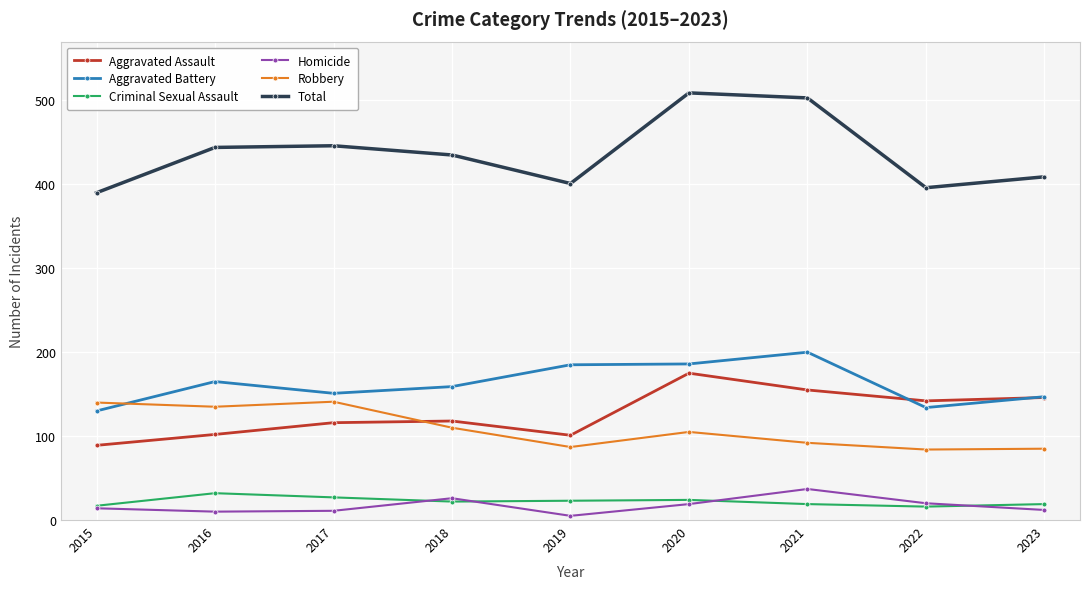

What is the approximate value of Total at 2016?

444